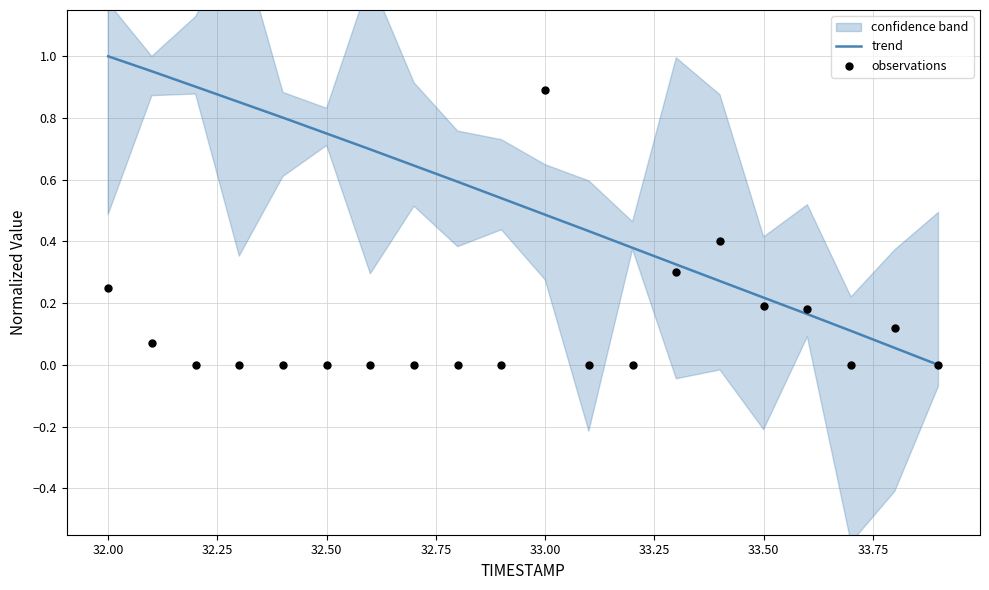

Which series has the largest total across all categories?

trend